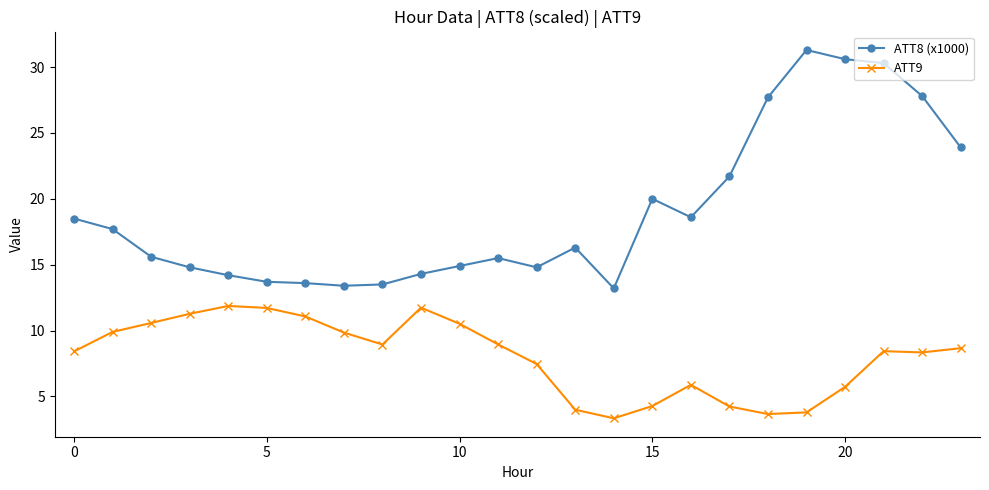

What is the difference between the maximum and second lowest values in the ATT8 (x1000) series?

17.9